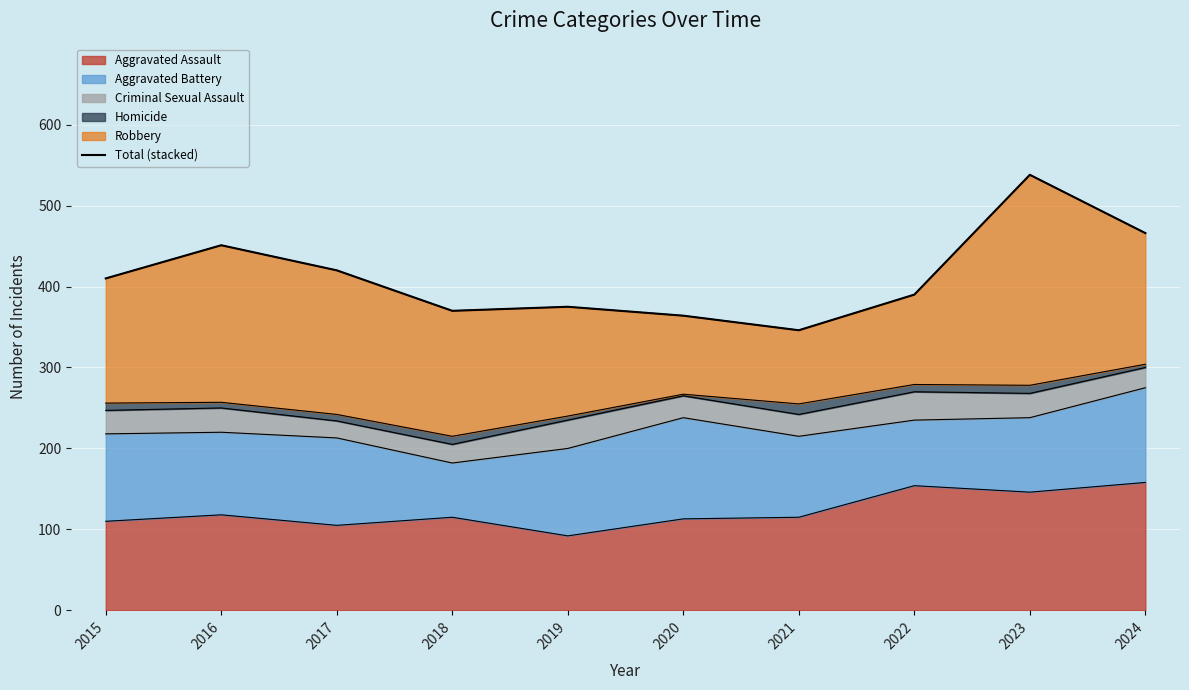

What is the difference between the second highest and minimum values?

120